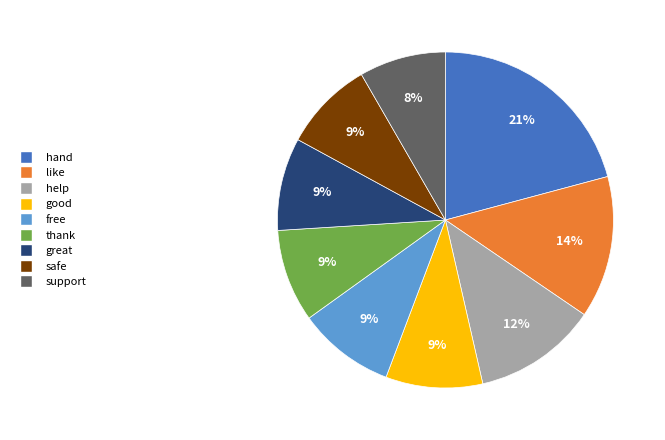

Does any single category account for the majority?

No